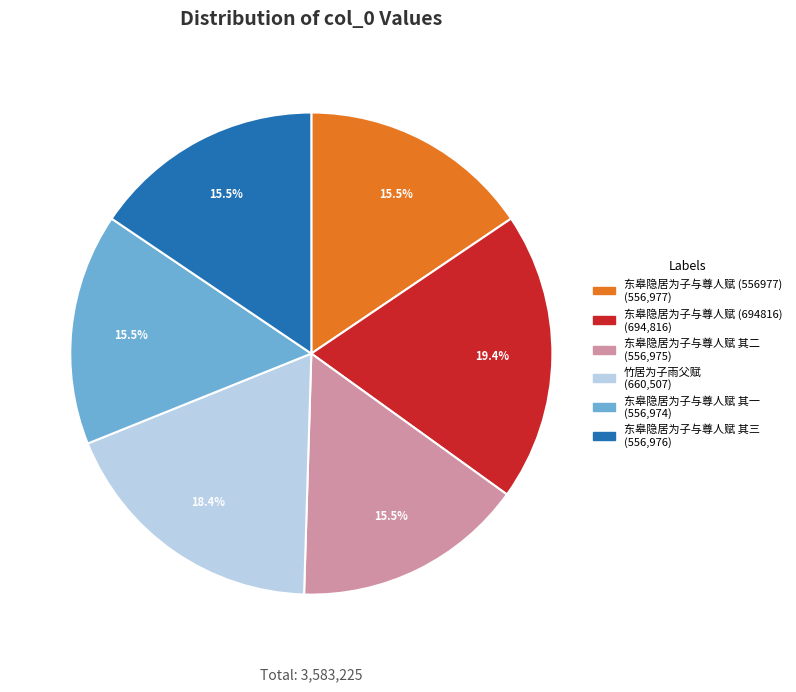

Is there a majority slice in this chart?

No